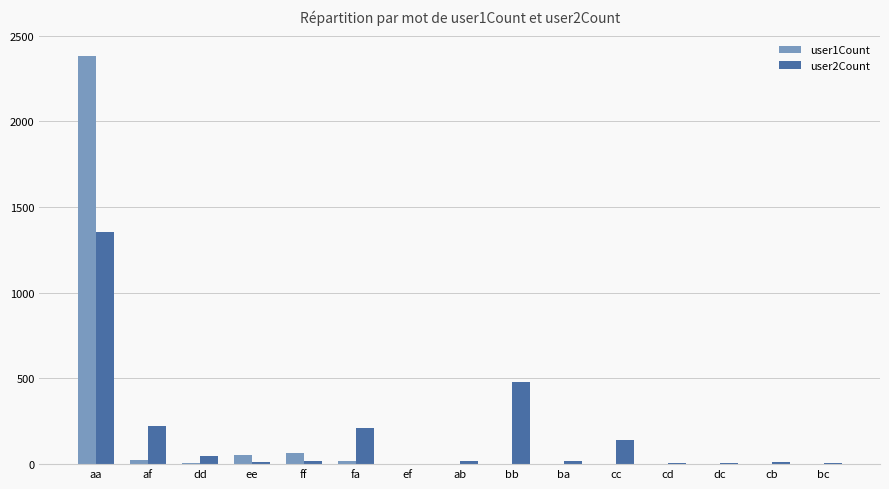

Is the value of user2Count at bb greater than the value of user1Count at cc?

Yes